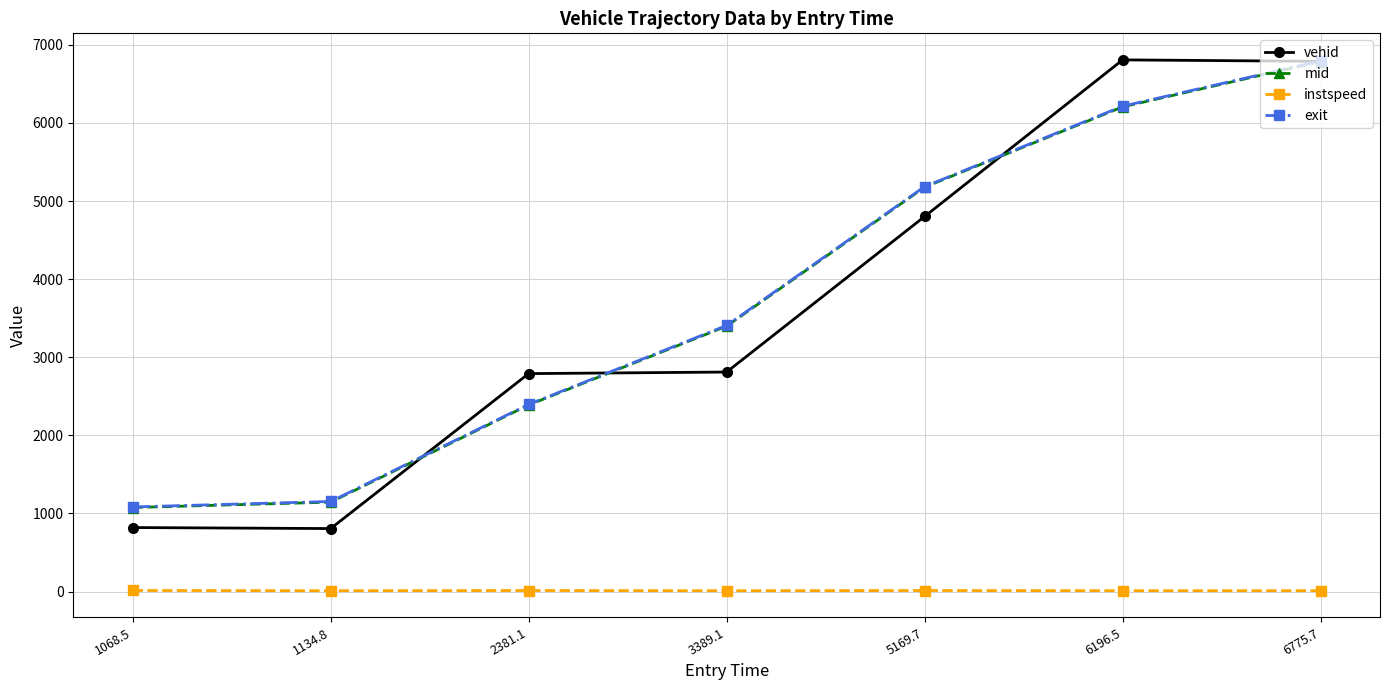

Where is the first local minimum for vehid?

1134.8